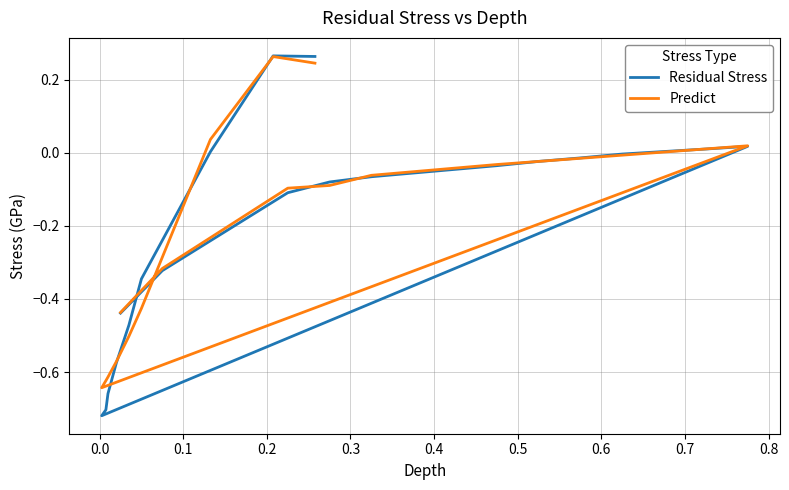

Reading left to right, what are all the values shown in this chart?

Residual Stress: -0.4	-0.3	-0.1	-0.1	-0.1	-0.0	-0.0	-0.0	-0.0	0.0	0.0	-0.7	-0.7	-0.7	-0.6	-0.5	-0.3	0.0	0.3	0.3
Predict: -0.4	-0.3	-0.1	-0.1	-0.1	-0.0	-0.0	-0.0	-0.0	0.0	0.0	-0.6	-0.6	-0.6	-0.6	-0.5	-0.4	0.0	0.3	0.2